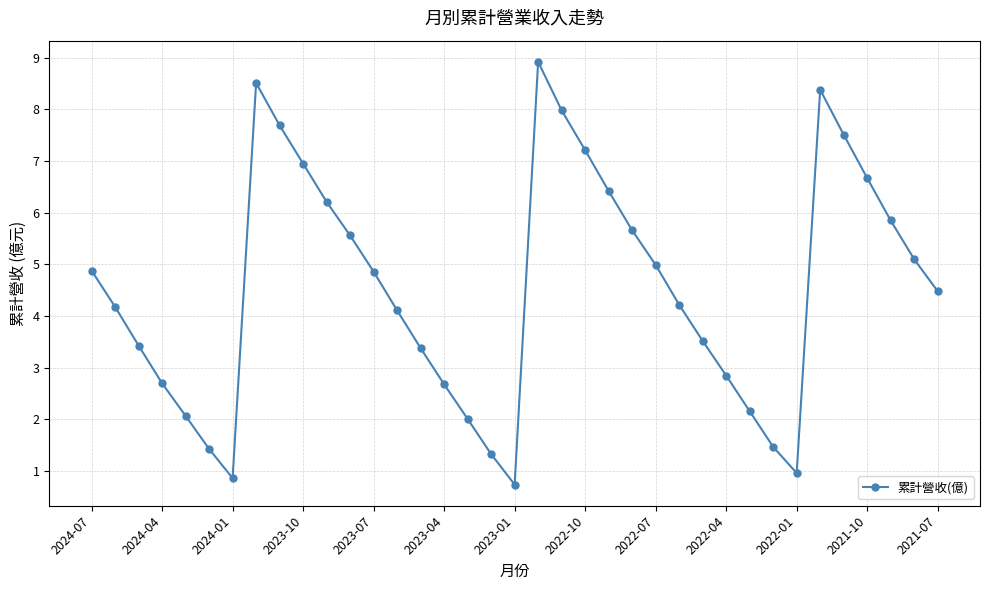

How many interior local peaks (higher than both neighbors) does the data have?

3